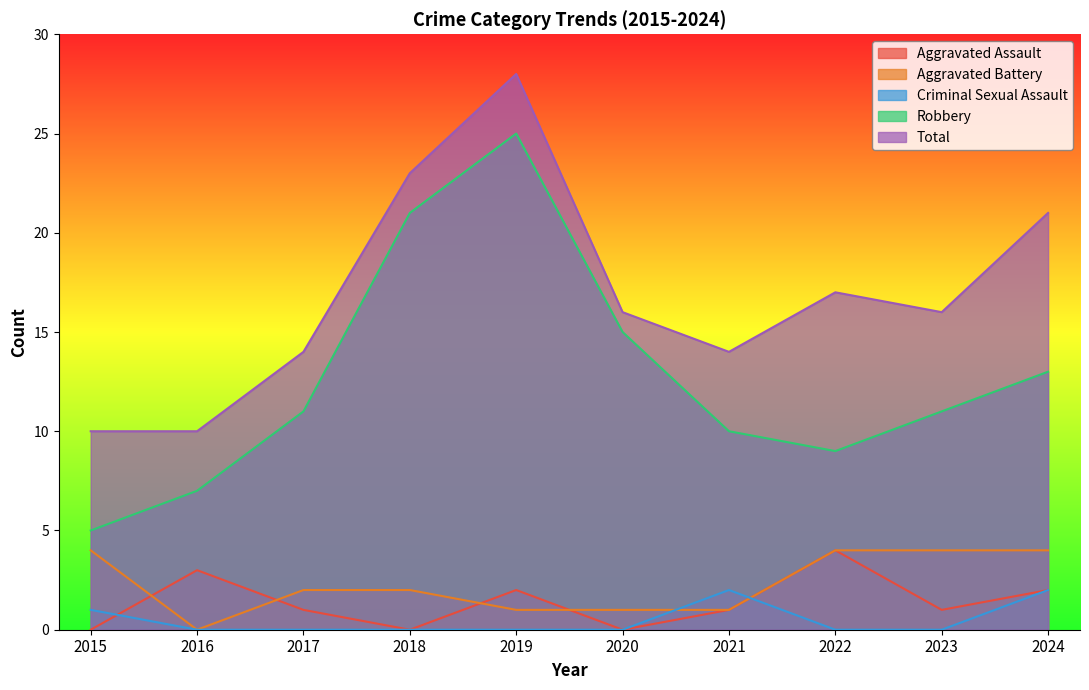

What are all the series names shown in the legend?

Aggravated Assault, Aggravated Battery, Criminal Sexual Assault, Robbery, Total